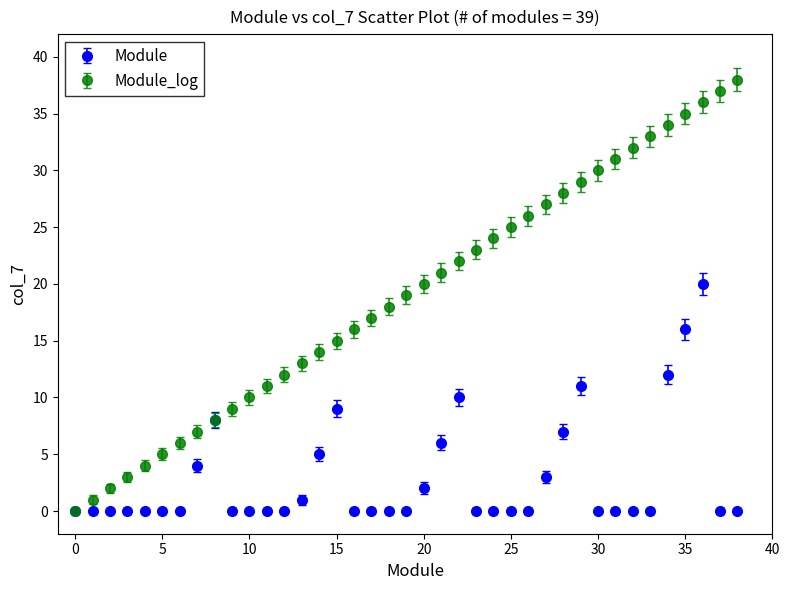

List the series in order of their overall mean, highest first.

Module_log, Module